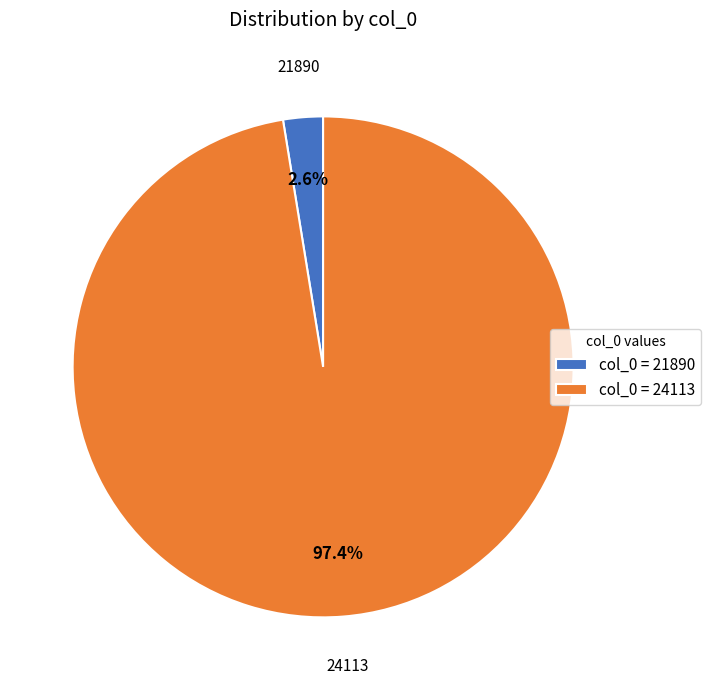

What is the smallest slice in the pie chart?

col_0 = 21890